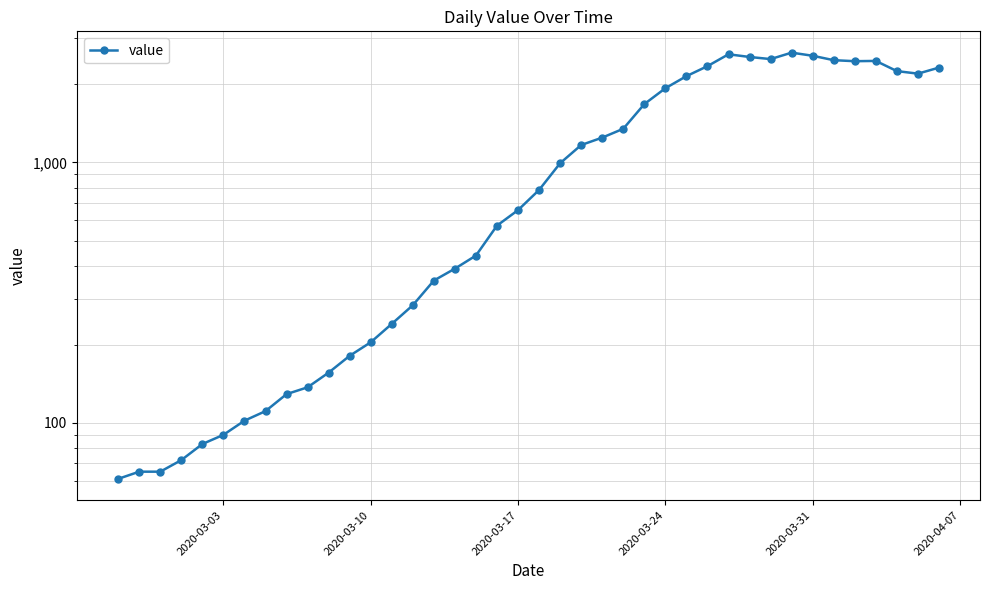

How many points are lower than both their immediate neighbors (excluding endpoints)?

3